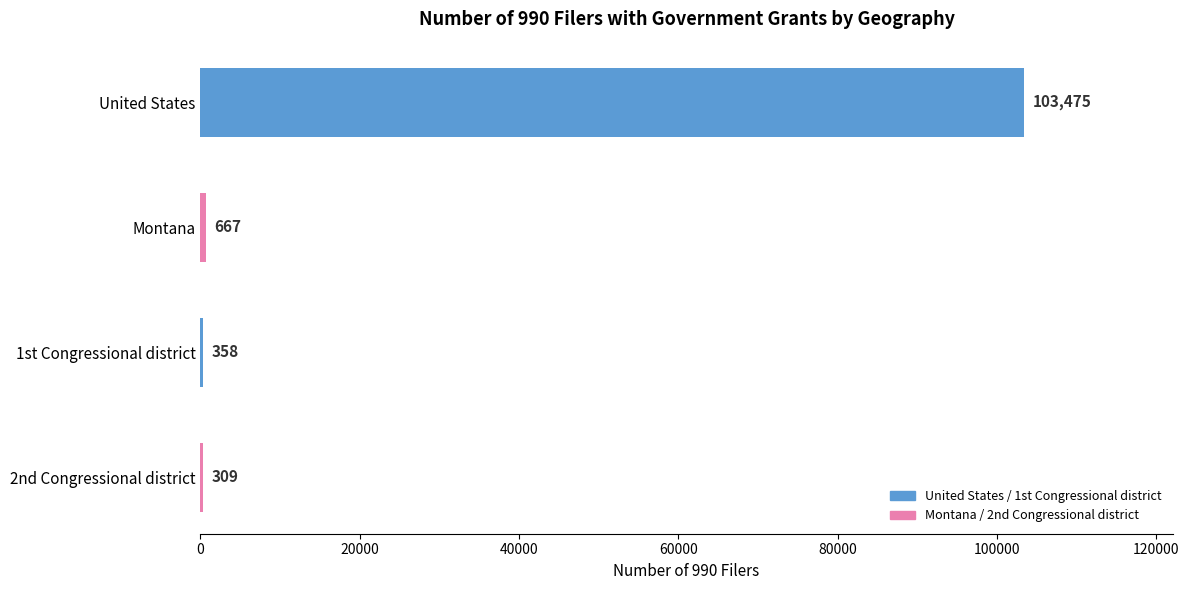

Between United States and 2nd Congressional district, which is larger?

United States